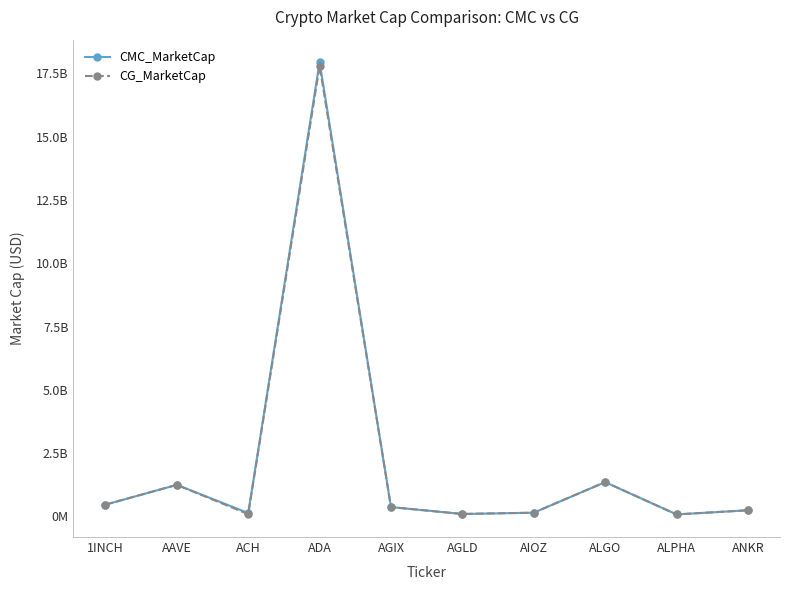

At which category does CMC_MarketCap reach its first local valley?

ACH